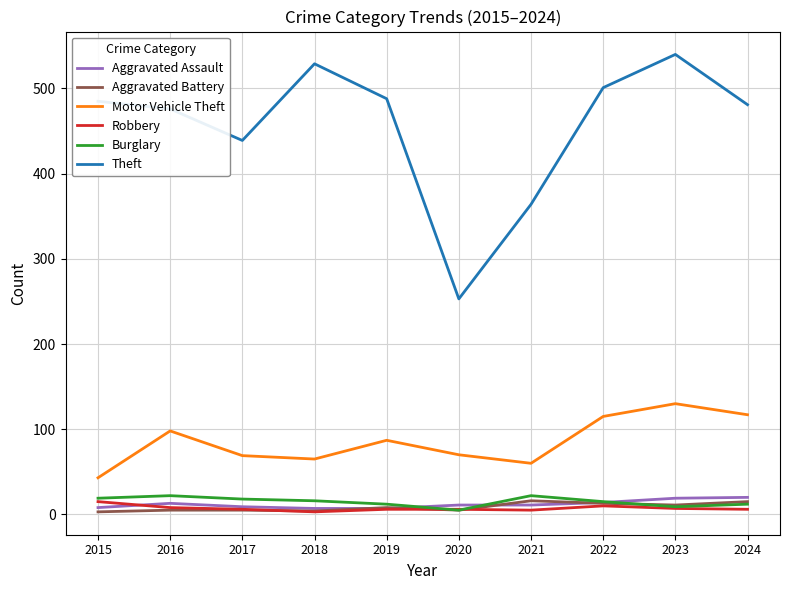

Between 2015 and 2021, which series saw the biggest shift?

Theft